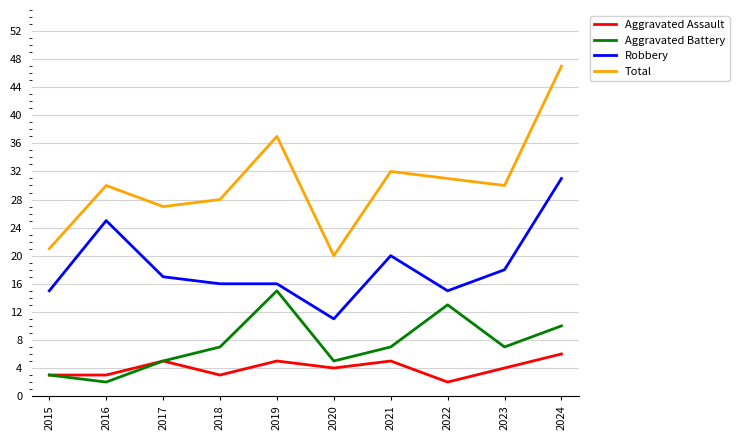

Between 2020 and 2021, which series saw the biggest shift?

Total